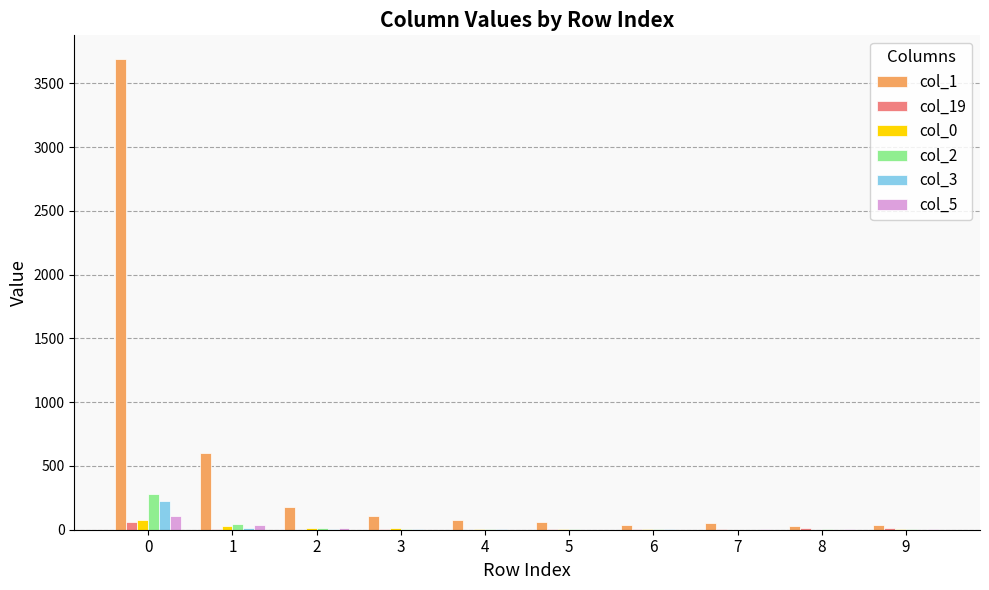

What is the sum of the col_1 values at 5 and 4?

141